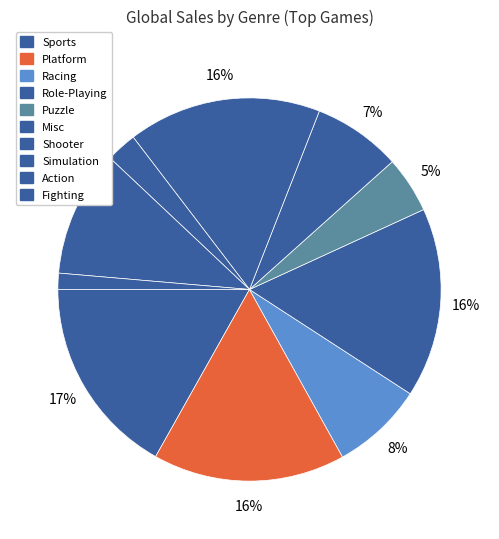

How many slices are in this pie chart?

10